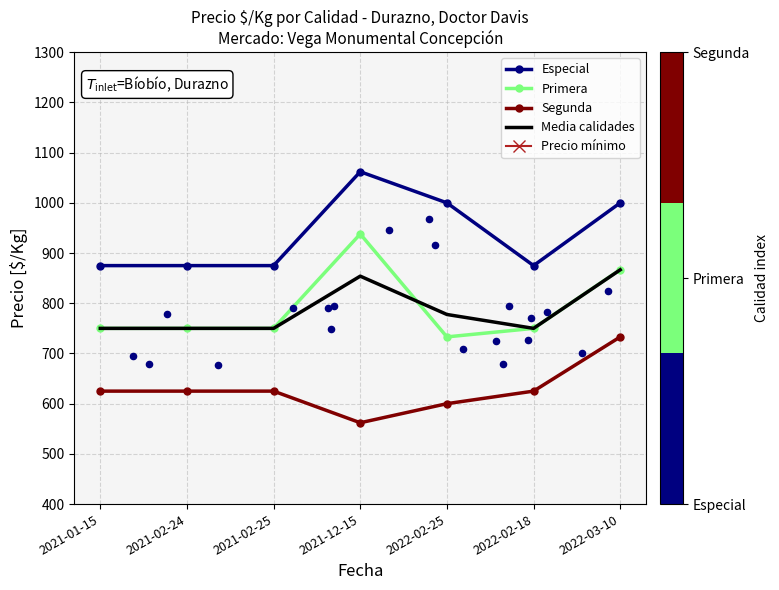

Which series has the widest spread of Y values?

Precio mínimo